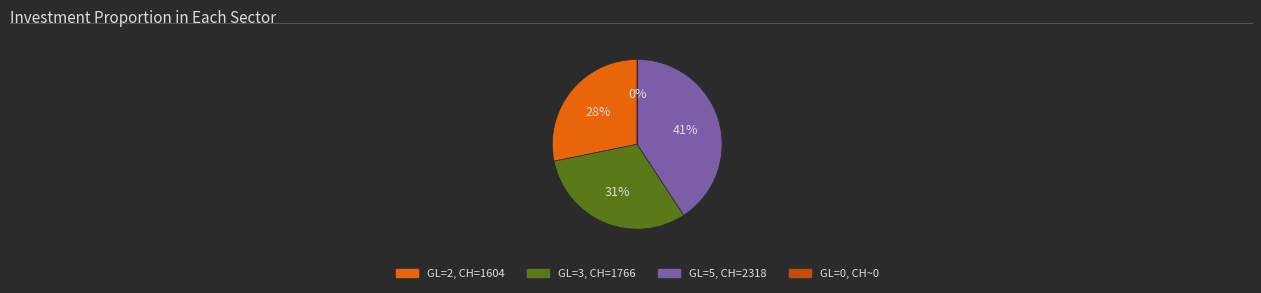

Does any single category account for the majority?

No